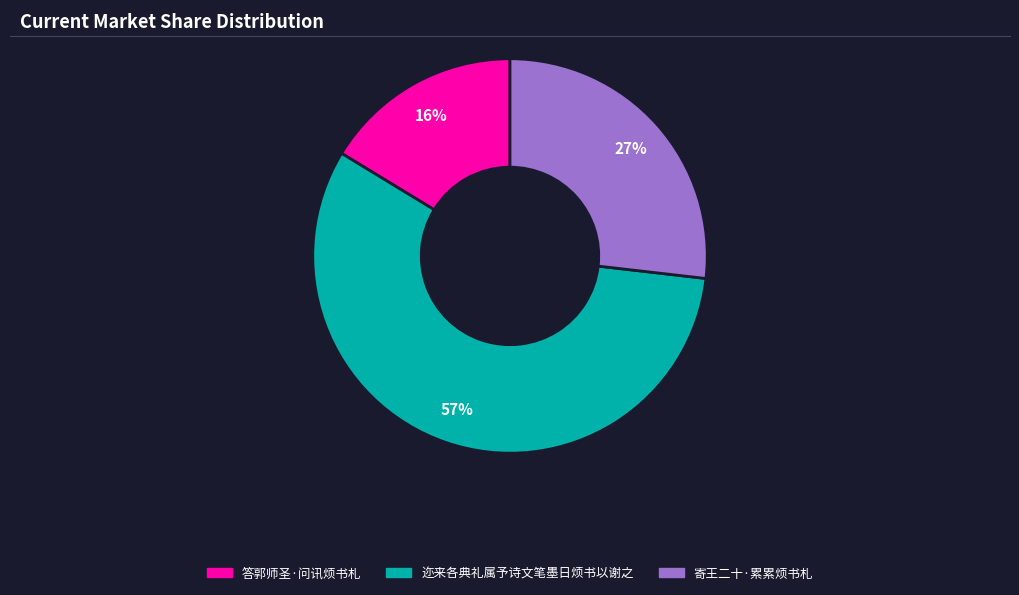

Which has a higher value, 迩来各典礼属予诗文笔墨日烦书以谢之 or 寄王二十·累累烦书札?

迩来各典礼属予诗文笔墨日烦书以谢之